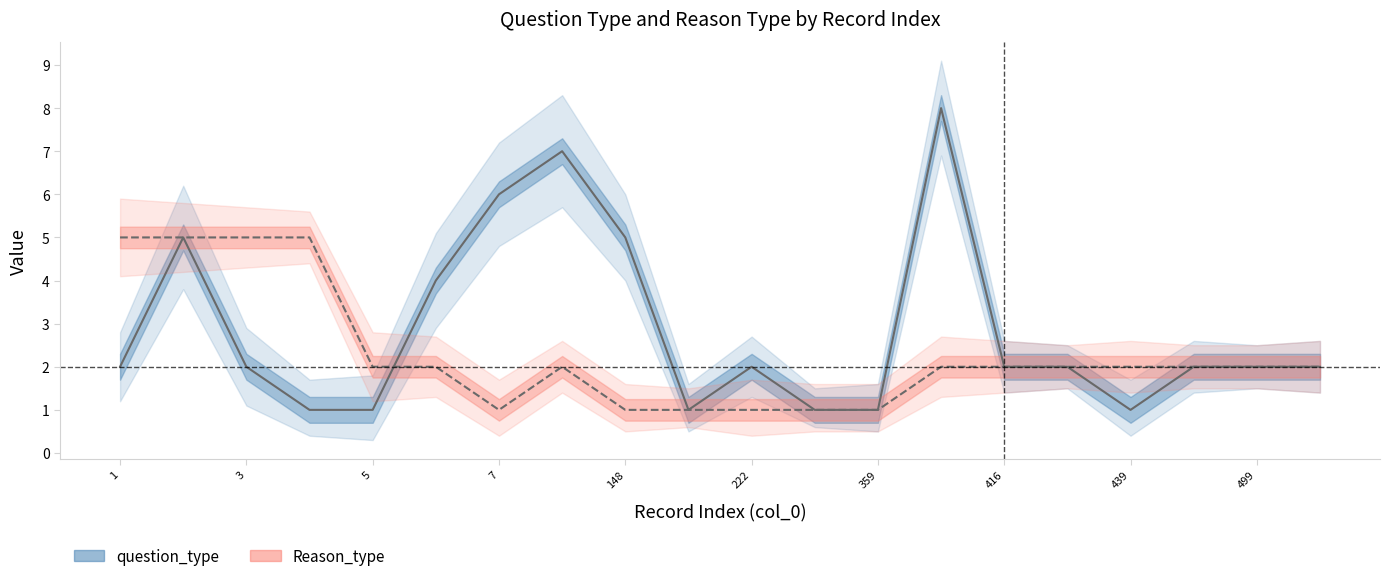

Between 7 and 208, which series saw the biggest shift?

question_type_upper